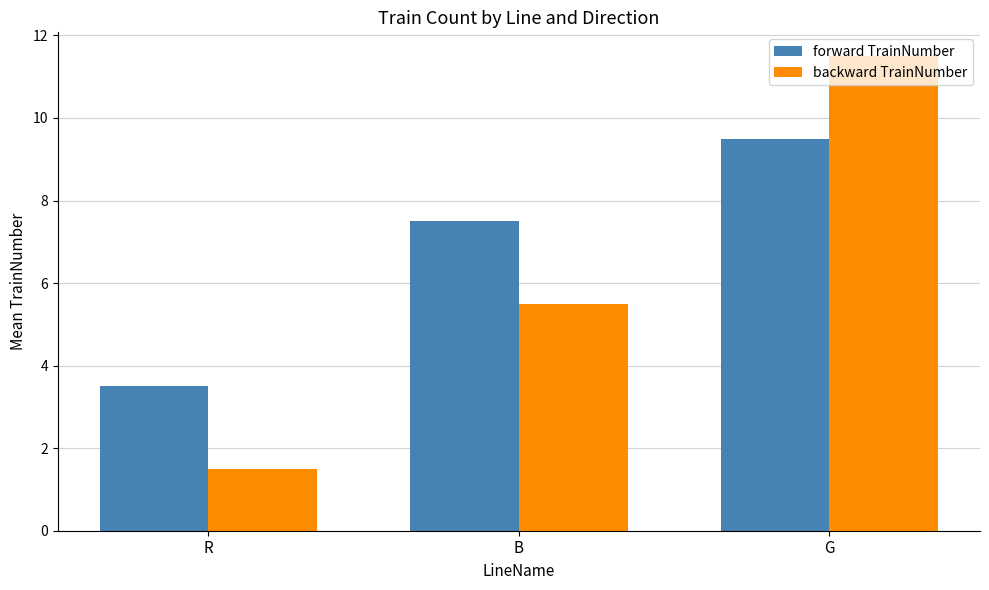

Which category has the highest value in the backward TrainNumber series?

G